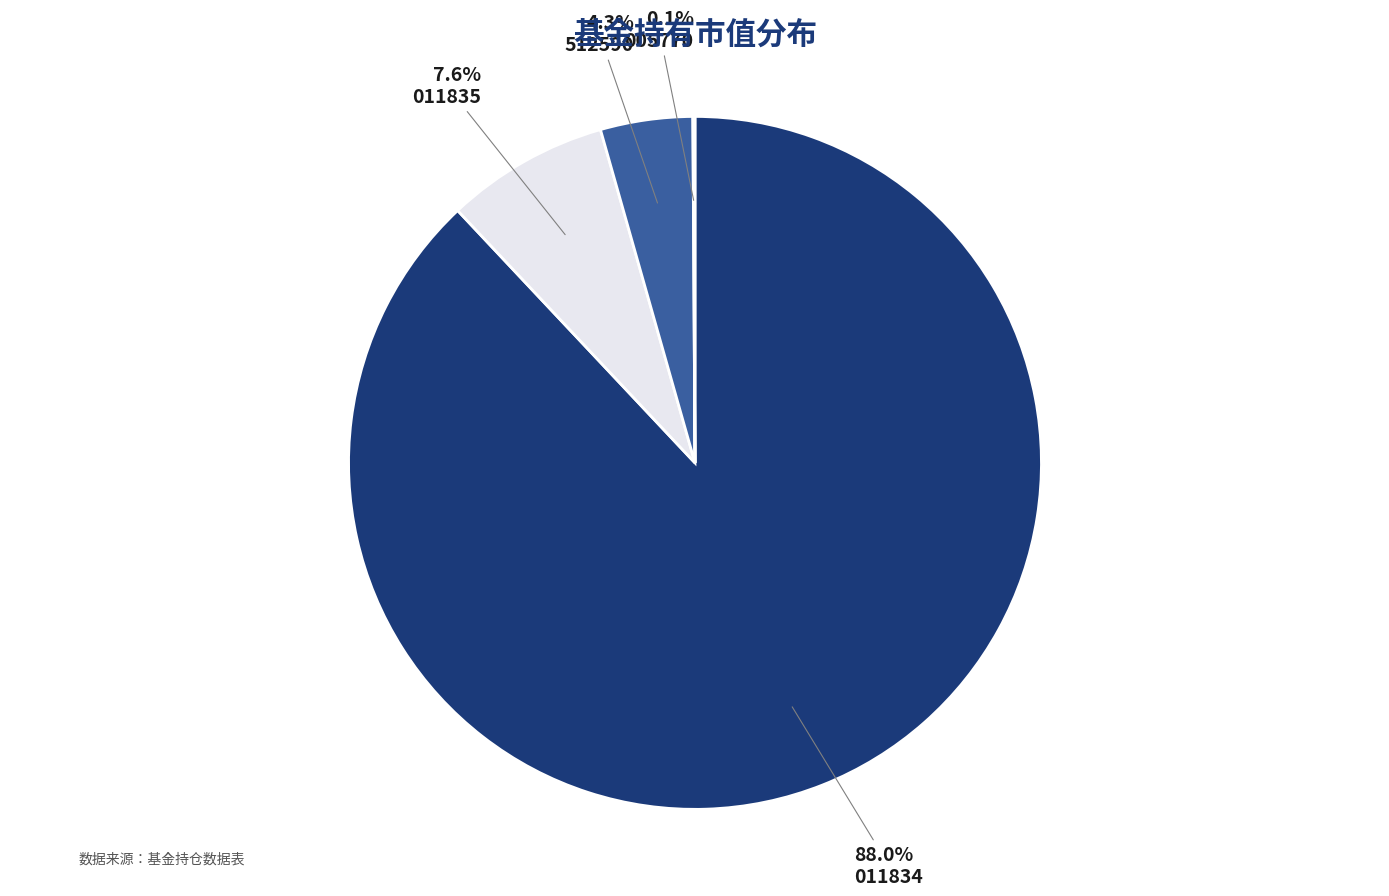

What is the largest slice in the pie chart?

011834